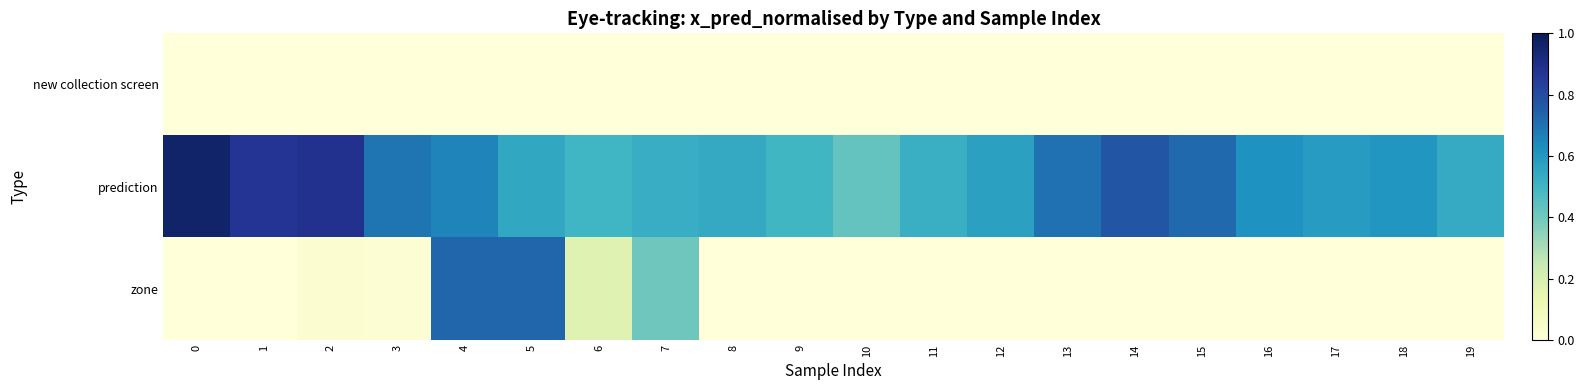

Rank the series at 3 from highest to lowest value.

prediction, zone, new collection screen